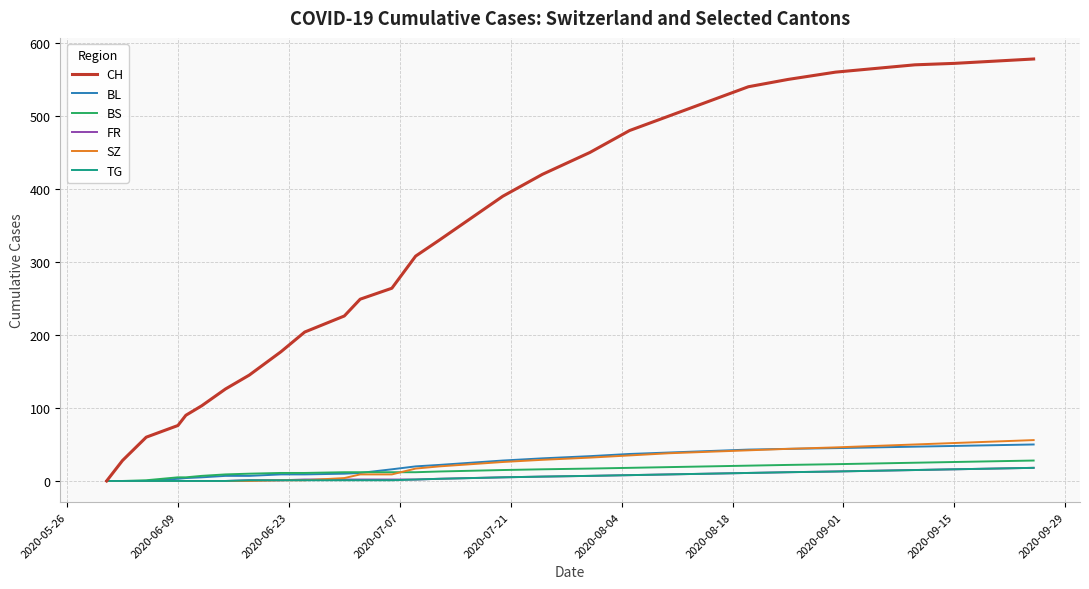

What is the maximum value for FR?

18